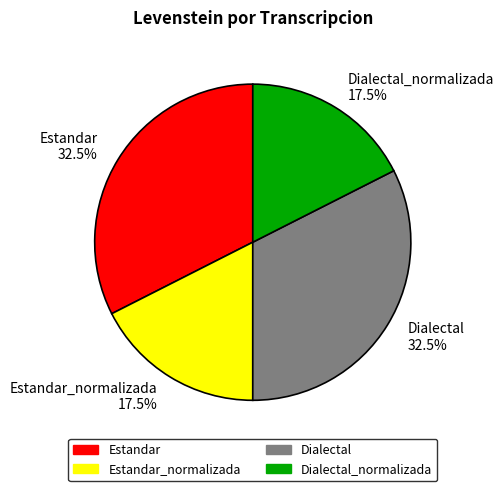

How many slices are in this pie chart?

4